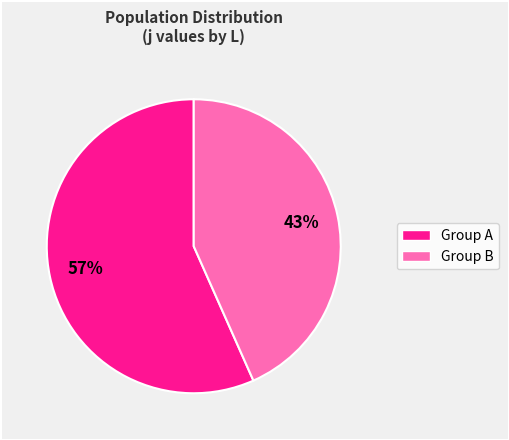

Is there any slice that represents more than half of the pie?

Yes